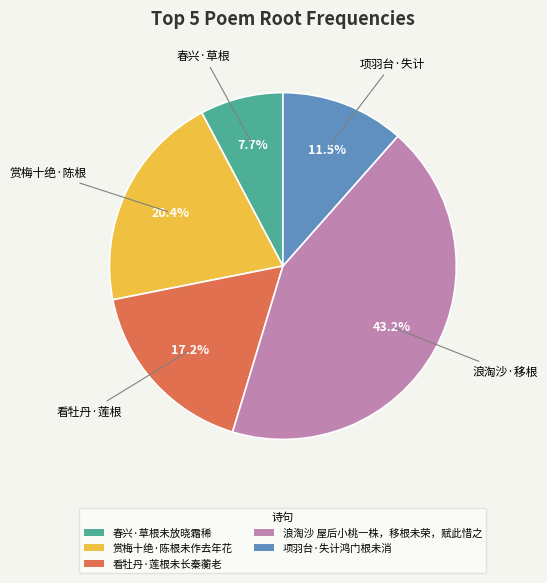

How many segments does this pie chart have?

5